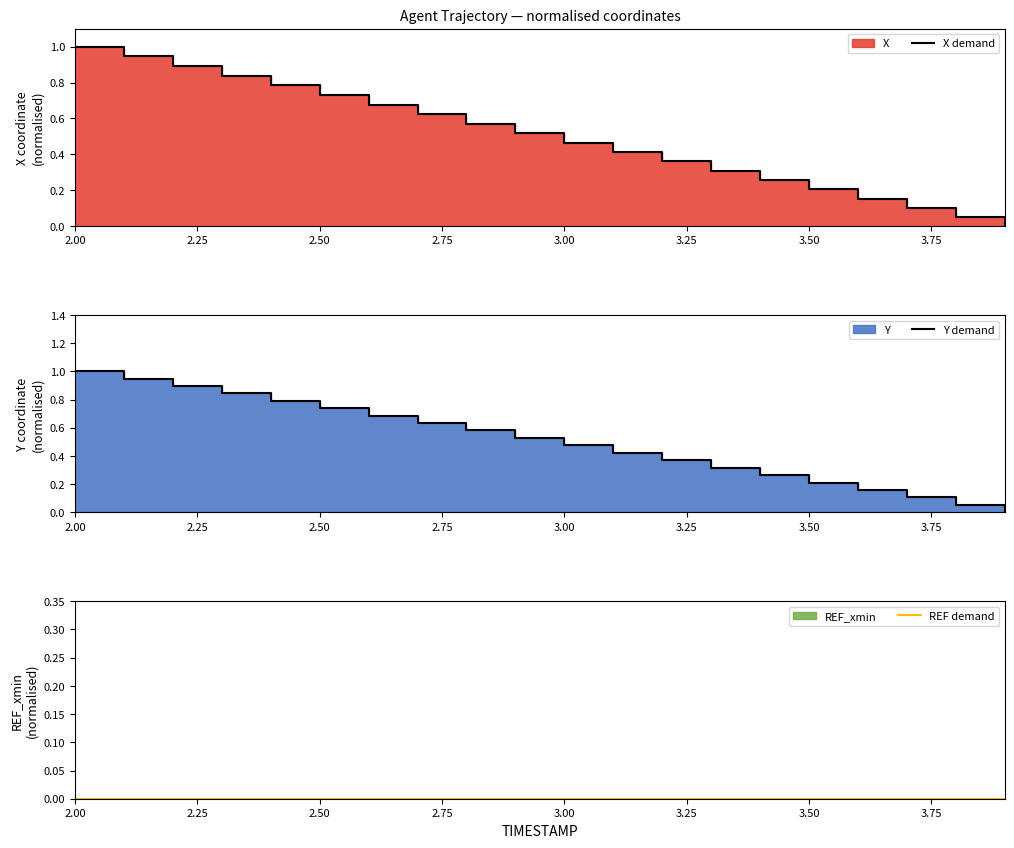

What value does the X demand series have at 2.00?

1.0